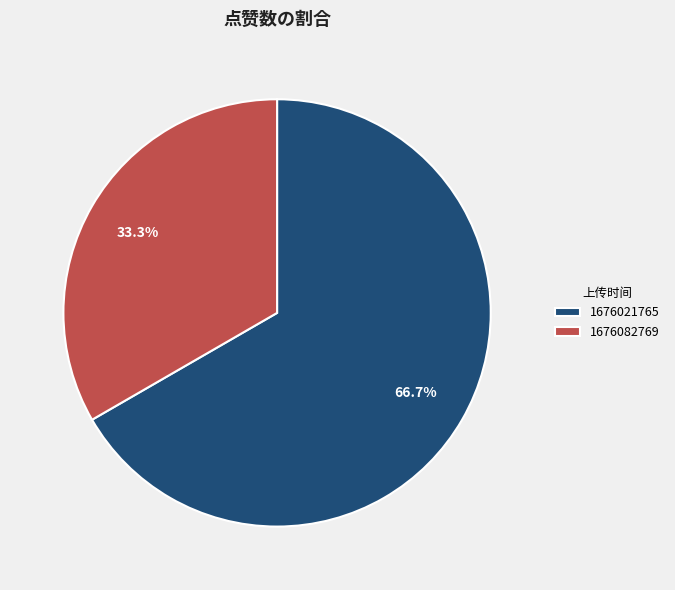

Is there any slice that represents more than half of the pie?

Yes